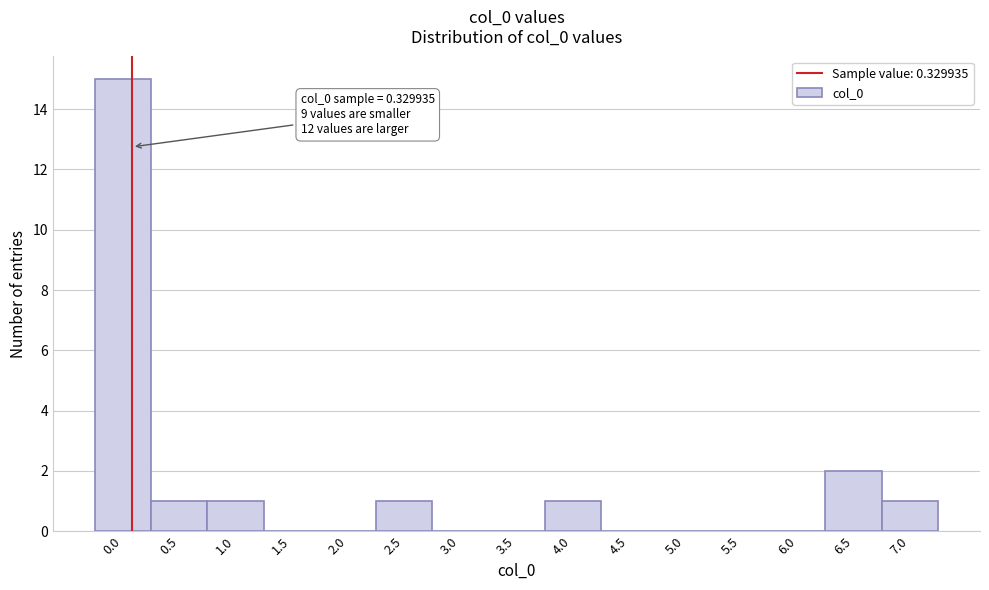

Reading left to right, what are all the values shown in this chart?

0.0=15	0.5=1	1.0=1	1.5=0	2.0=0	2.5=1	3.0=0	3.5=0	4.0=1	4.5=0	5.0=0	5.5=0	6.0=0	6.5=2	7.0=1